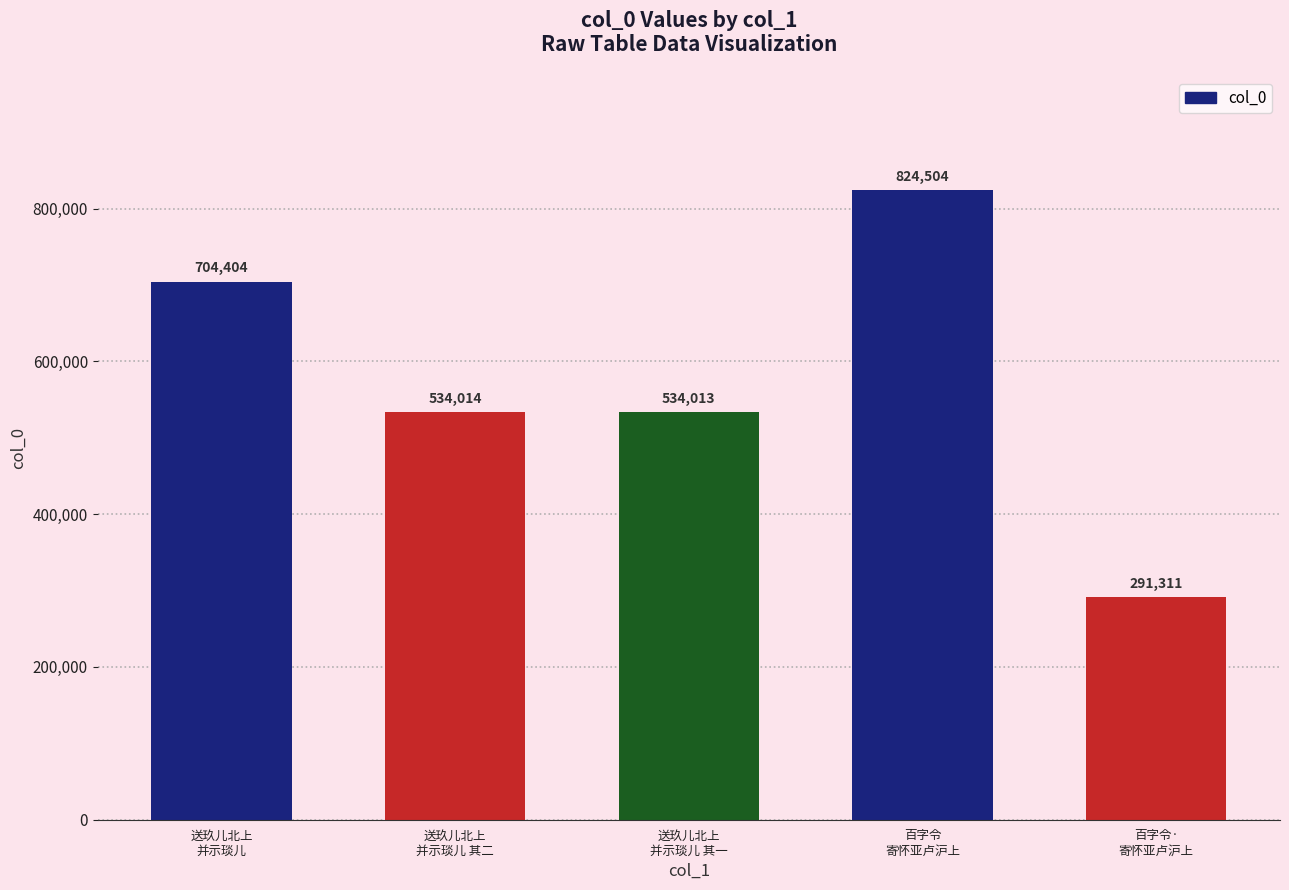

What is the label of the 4th bar from the left?

百字令
寄怀亚卢沪上